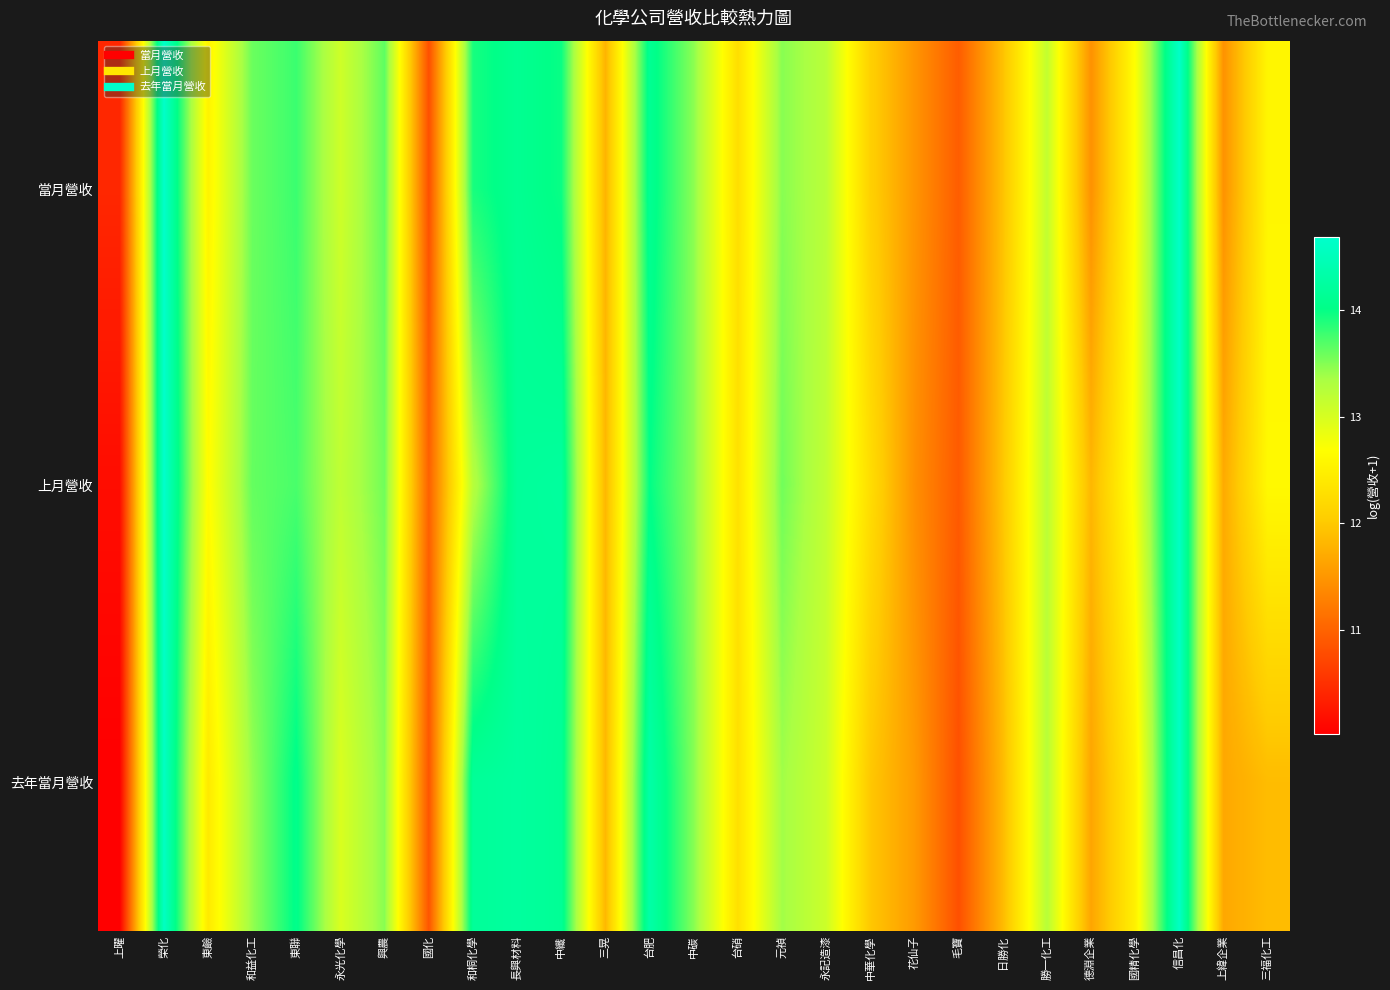

At 永光化學, list the series in order from largest to smallest.

上月營收, 當月營收, 去年當月營收